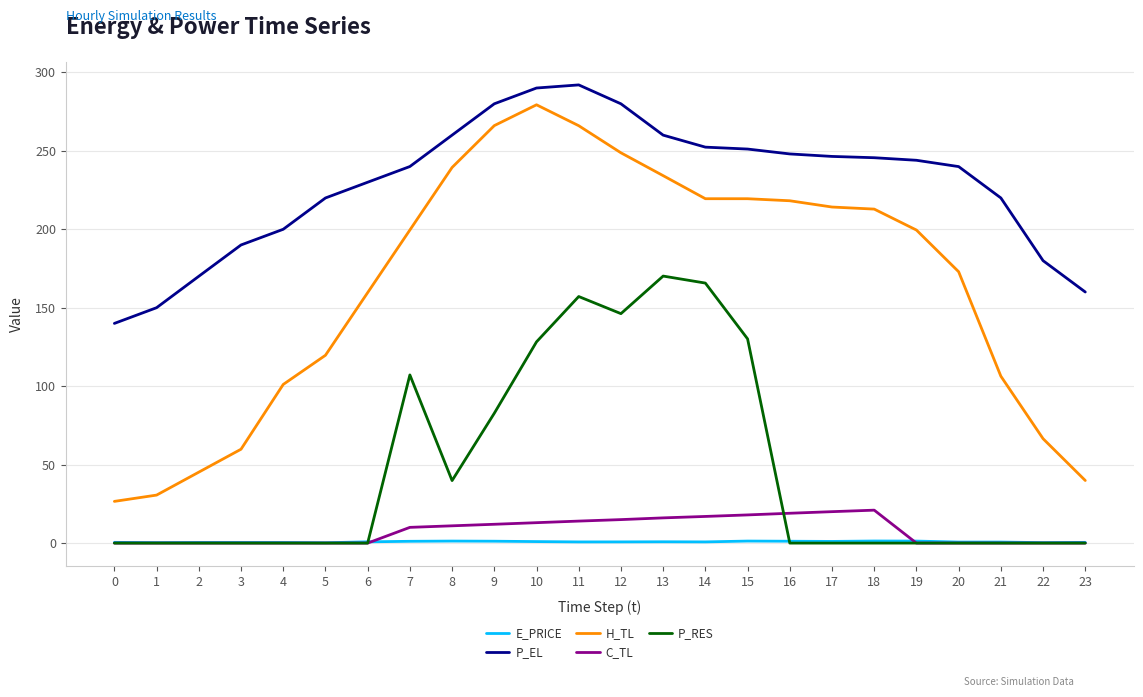

What is the difference between the maximum and minimum values in the E_PRICE series?

1.1